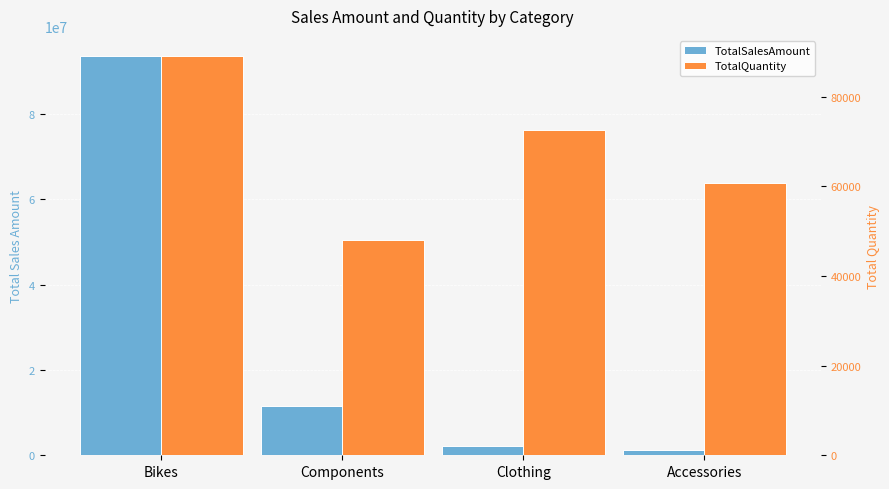

List the series in order of their peak value, highest first.

TotalSalesAmount, TotalQuantity